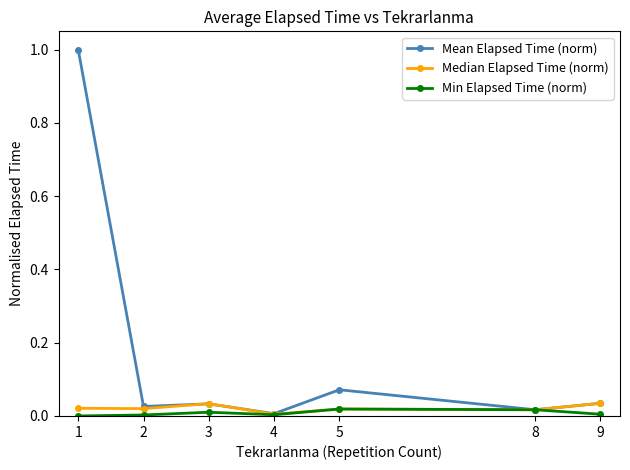

What is the greatest value displayed?

1.0